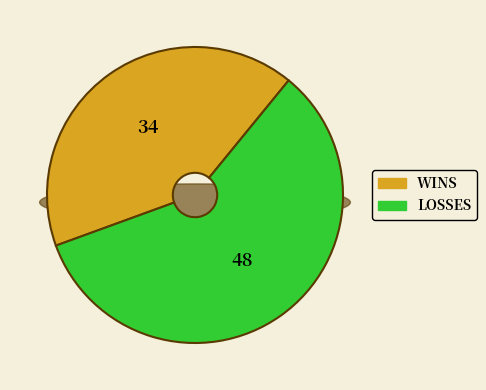

Rank the categories by value from lowest to highest.

W, L